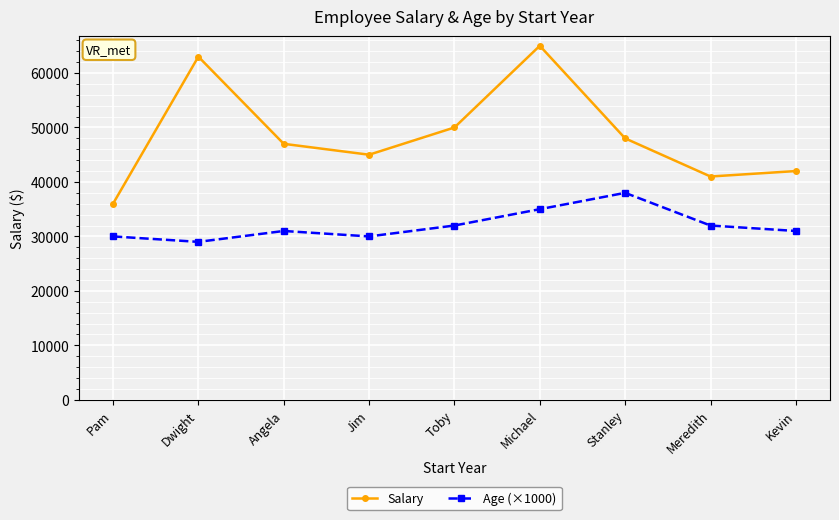

Rank the series by their average value, from highest to lowest.

Salary, Age (×1000)